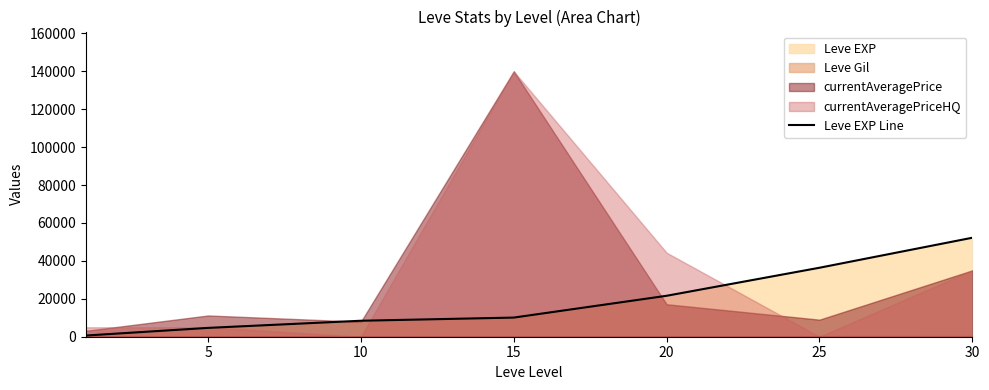

The chart shows a value of 21600 at 20. True or false?

True